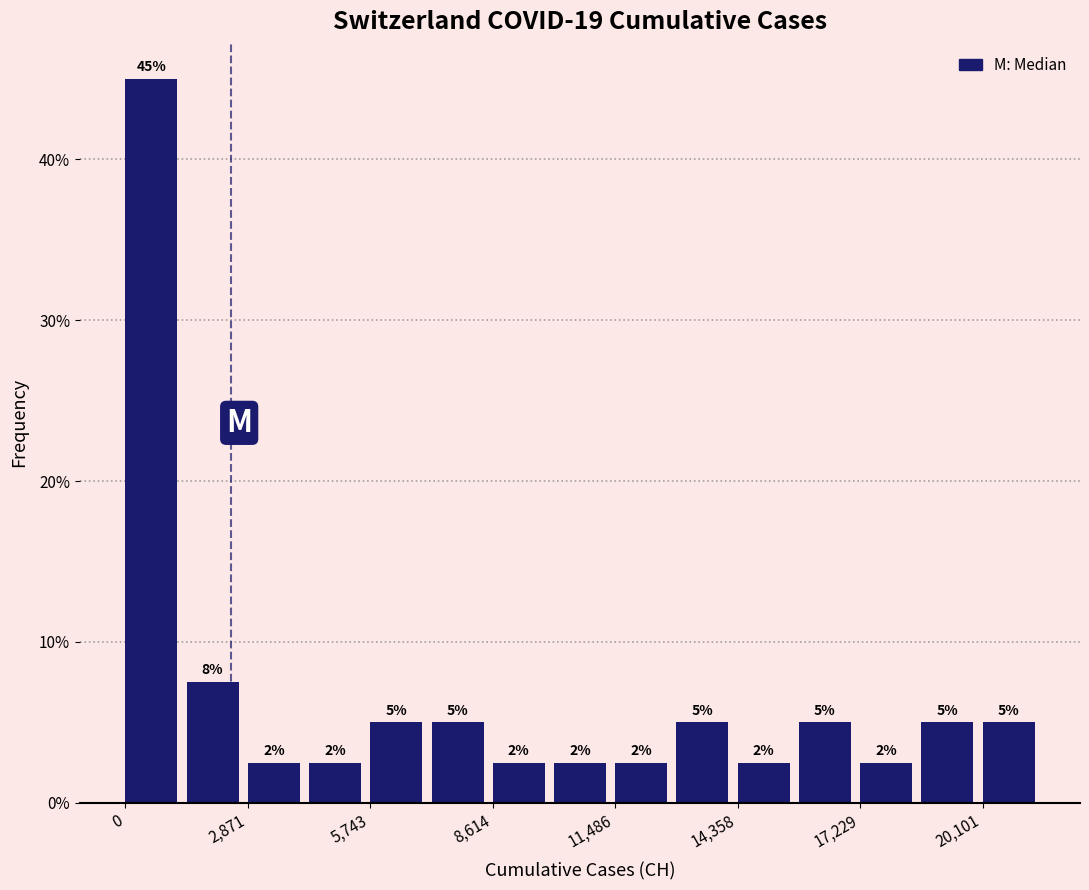

Around what value on the x-axis is the tallest bar? Give the approximate position of its centre, as read against the axis.

500